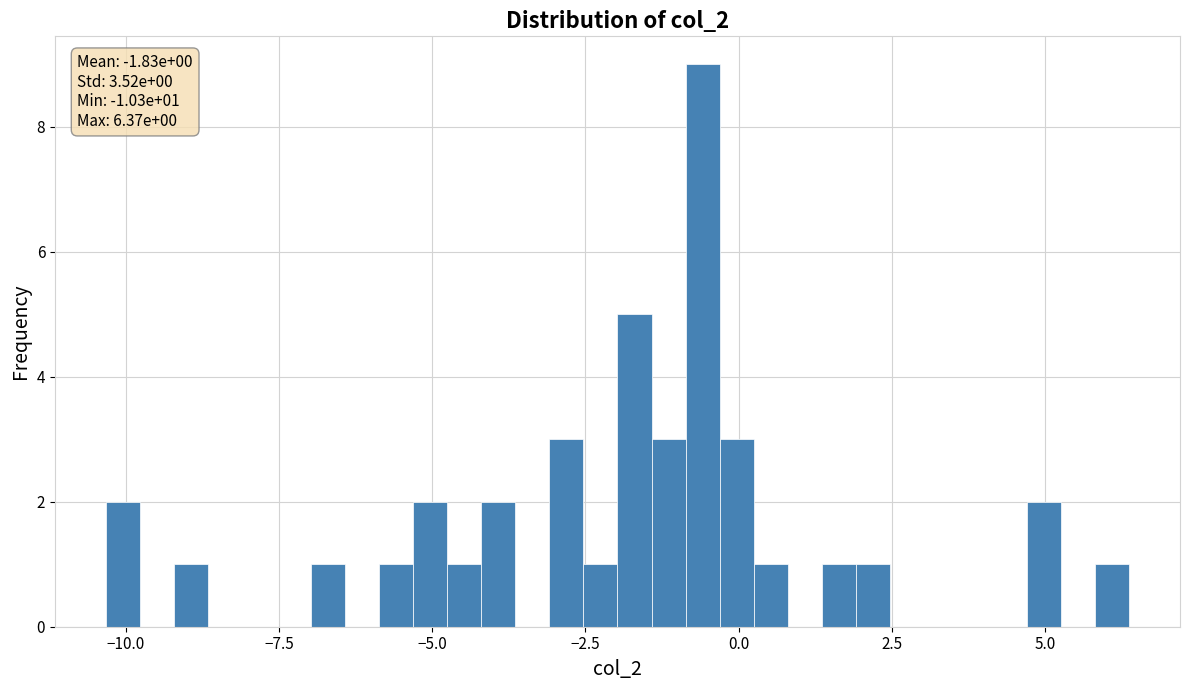

Around what value on the x-axis is the tallest bar? Give the approximate position of its centre, as read against the axis.

-0.5